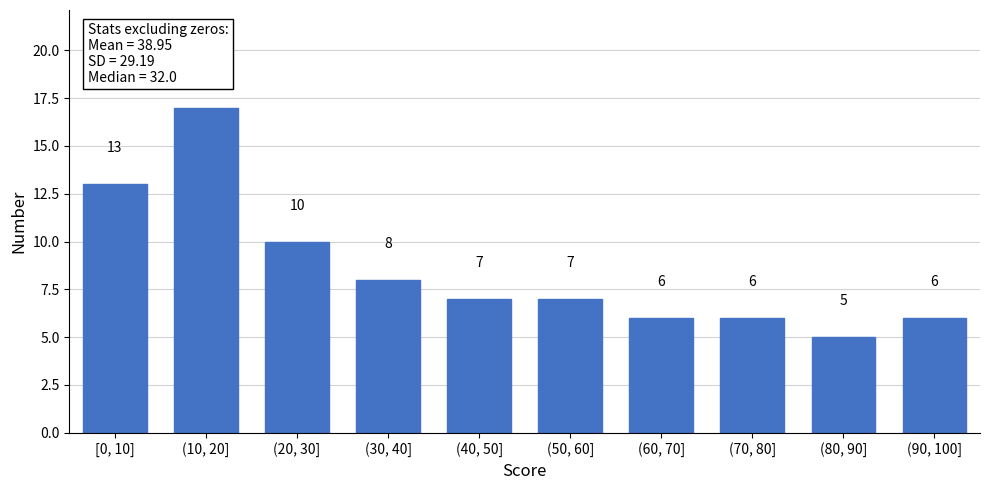

Reading right to left, transcribe all the data shown in this chart.

(90, 100]=6	(80, 90]=5	(70, 80]=6	(60, 70]=6	(50, 60]=7	(40, 50]=7	(30, 40]=8	(20, 30]=10	(10, 20]=17	[0, 10]=13